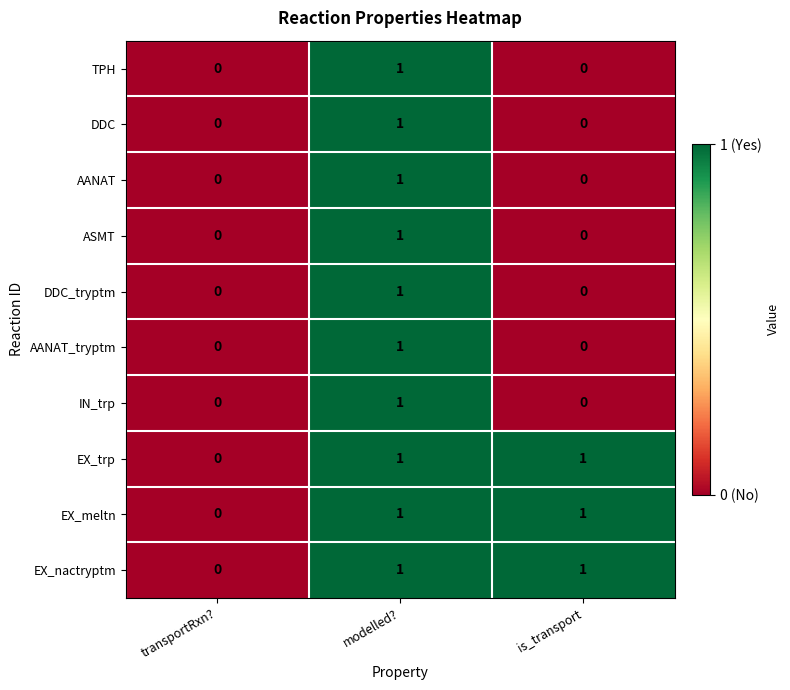

The DDC series shows 1 at is_transport. True or false?

False